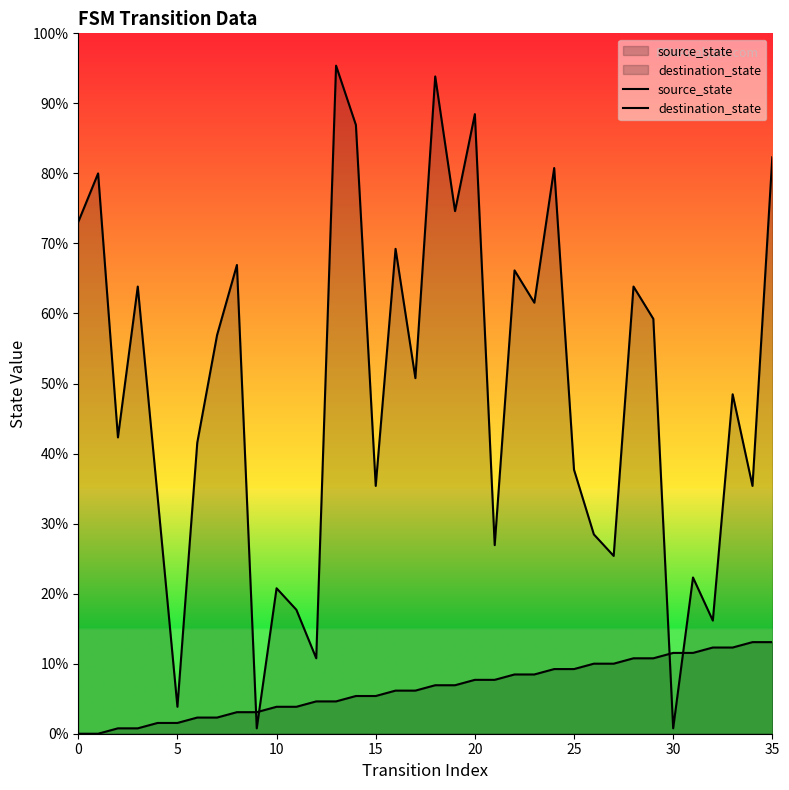

True or false: source_state has a value of 12 at 15.

False